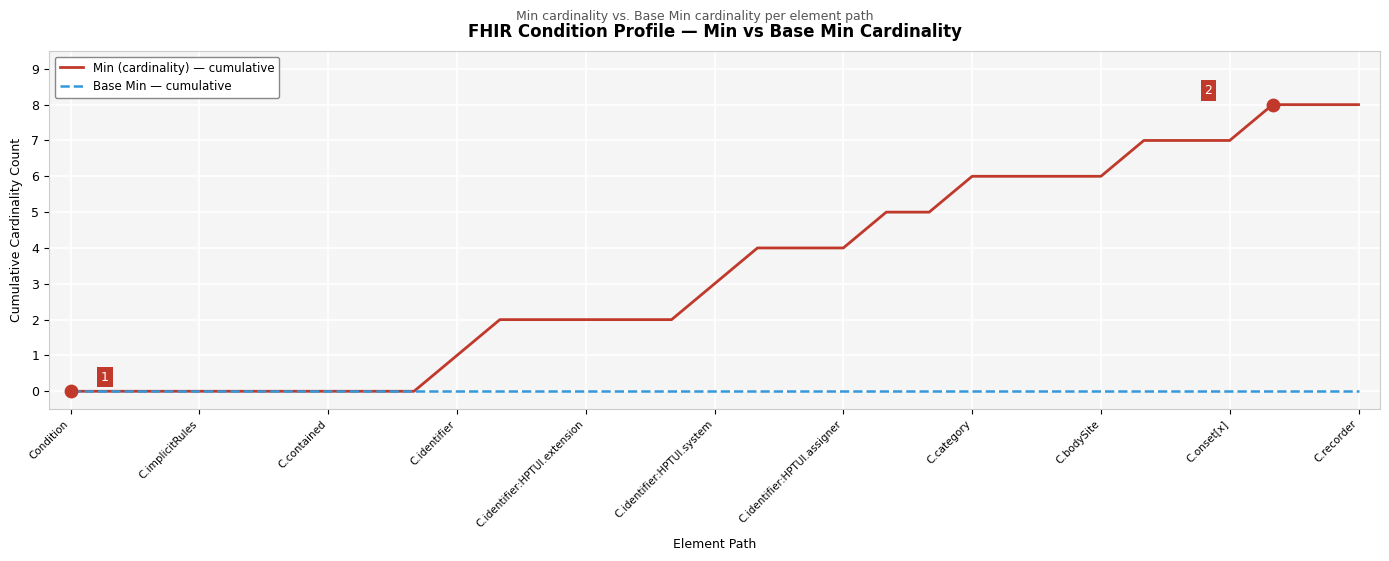

Which series has the widest spread of values?

Min (cardinality) — cumulative